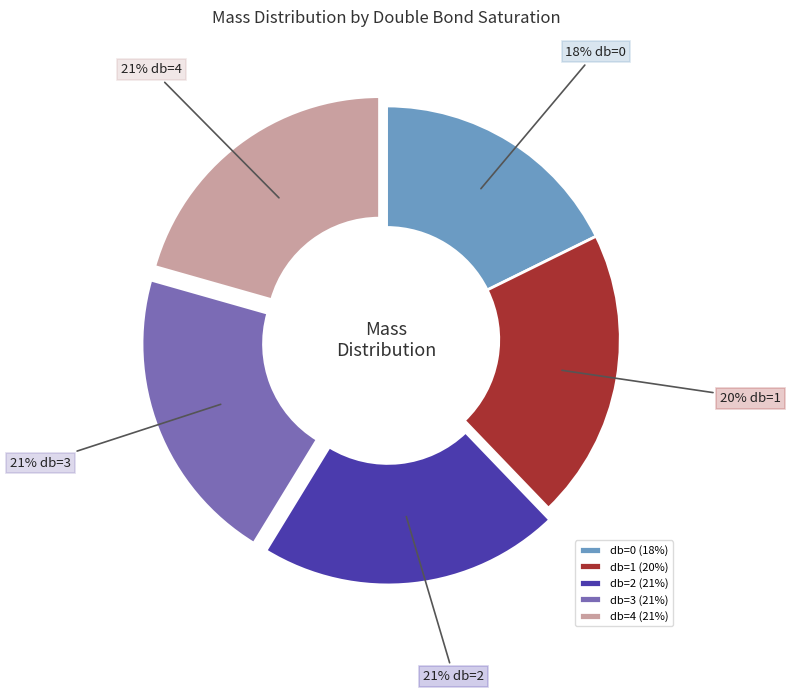

Between db=4 (21%) and db=0 (18%), which is larger?

db=4 (21%)